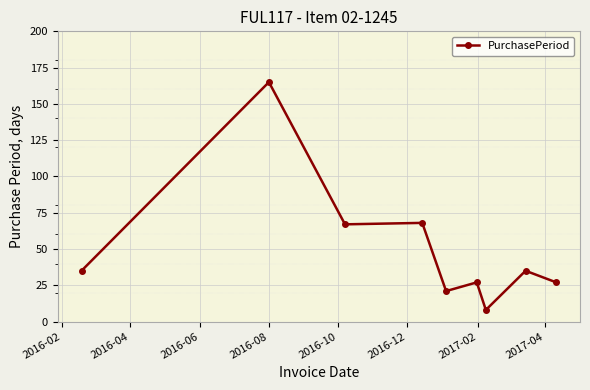

How many series are shown in this chart?

1